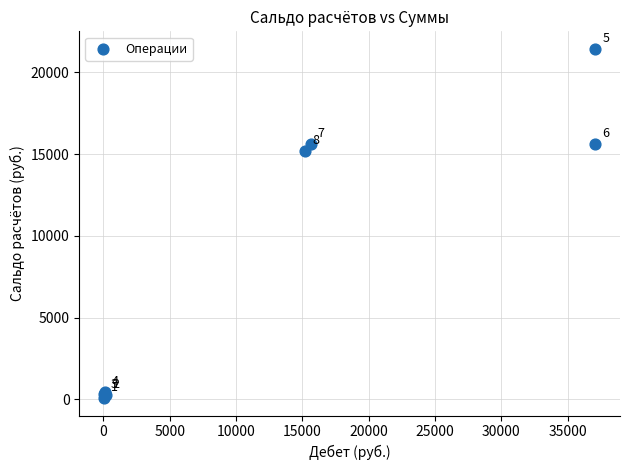

What Y value in the scatter plot is closest to 10761?

15214.1